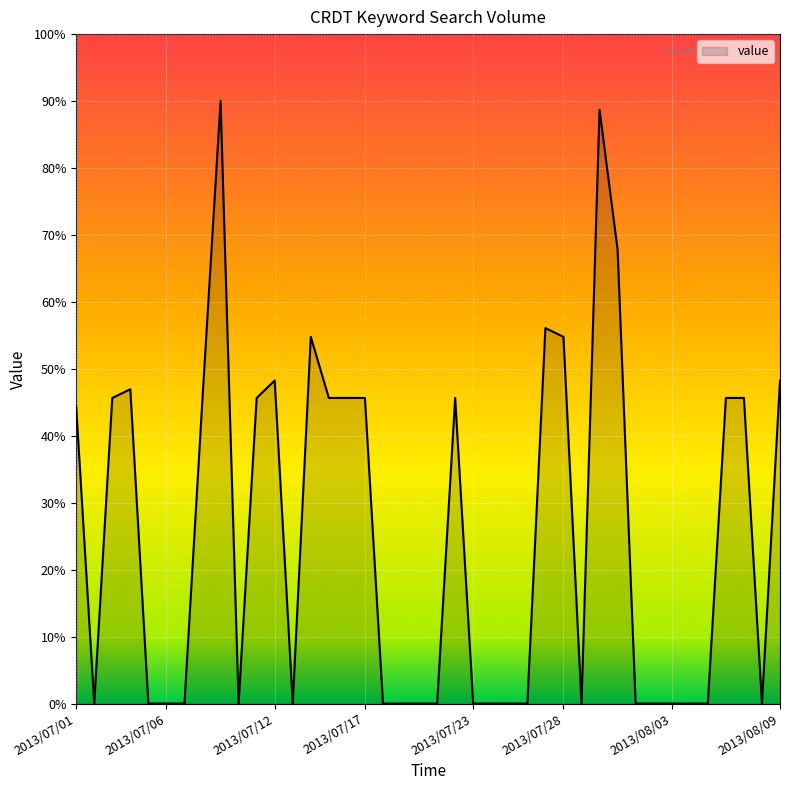

What is the difference between the maximum and minimum values?

90.0